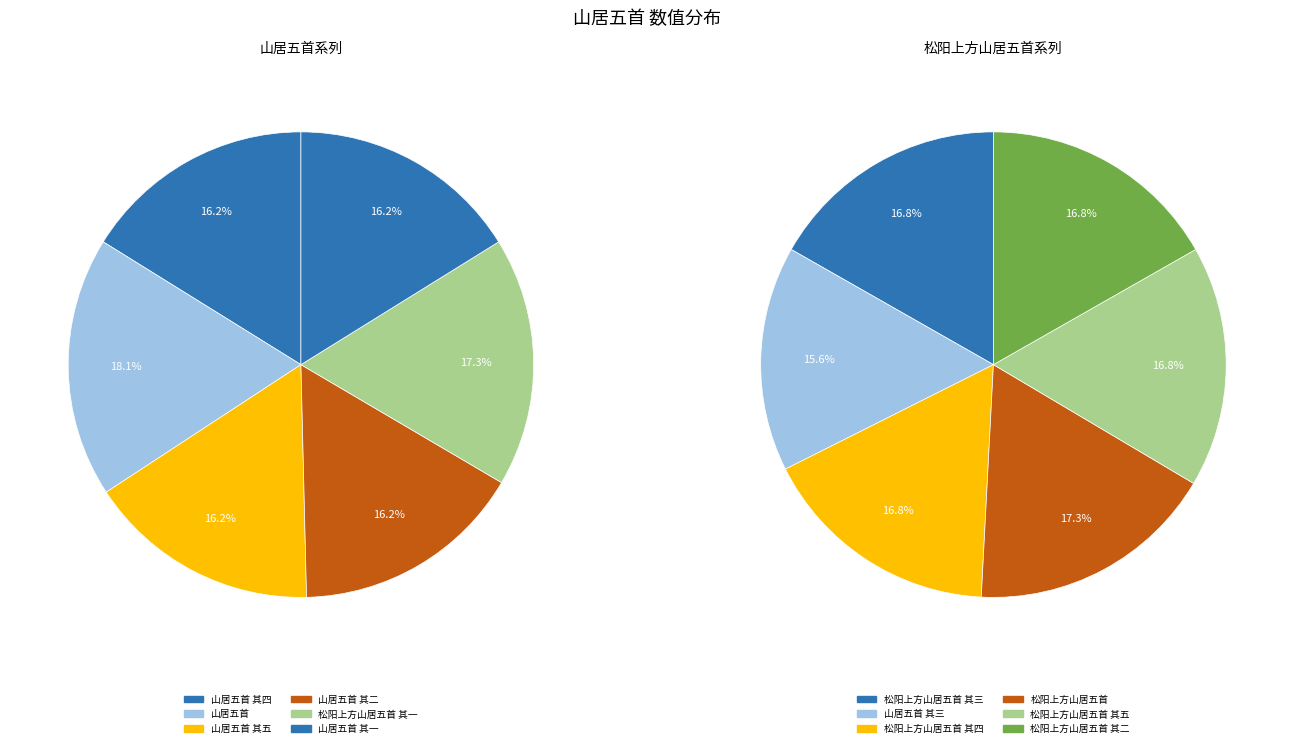

Which has a higher value, 松阳上方山居五首 or 松阳上方山居五首 其一?

松阳上方山居五首